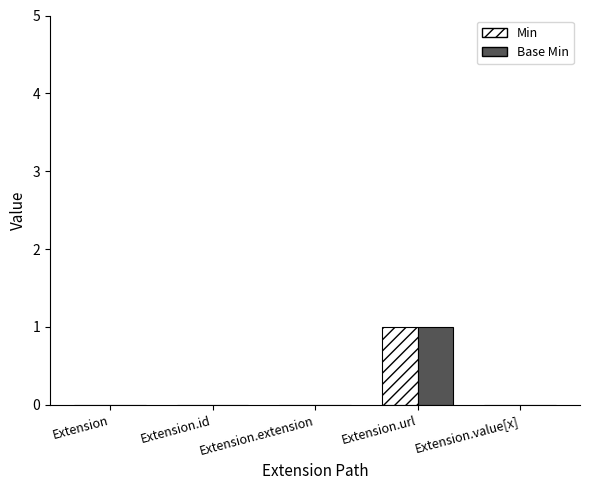

Reading left to right, transcribe all the data shown in this chart.

Min: 0	0	0	1	0
Base Min: 0	0	0	1	0